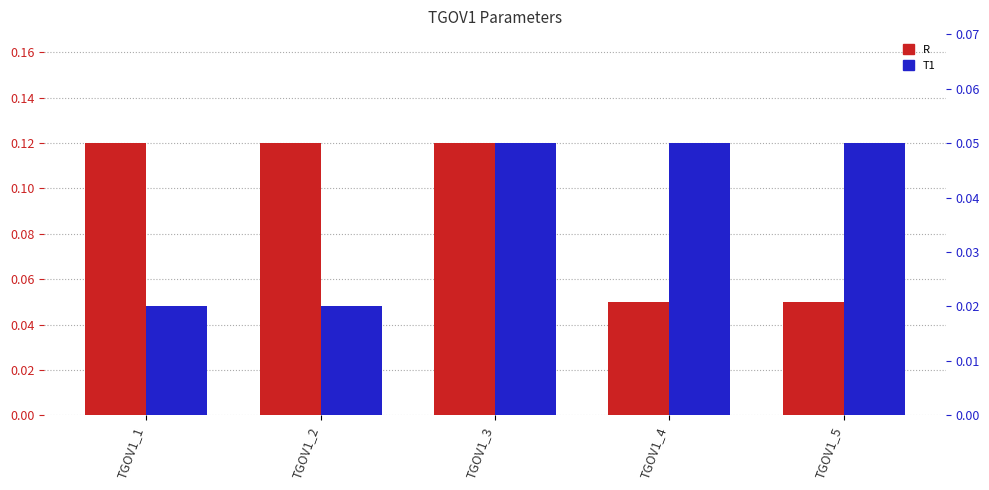

What is the average value of the R series?

0.1